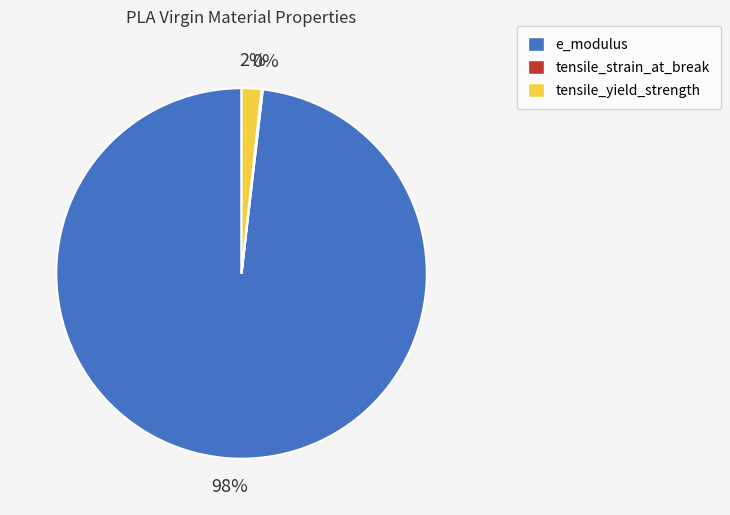

Combined, do e_modulus and tensile_yield_strength account for over 50%?

Yes